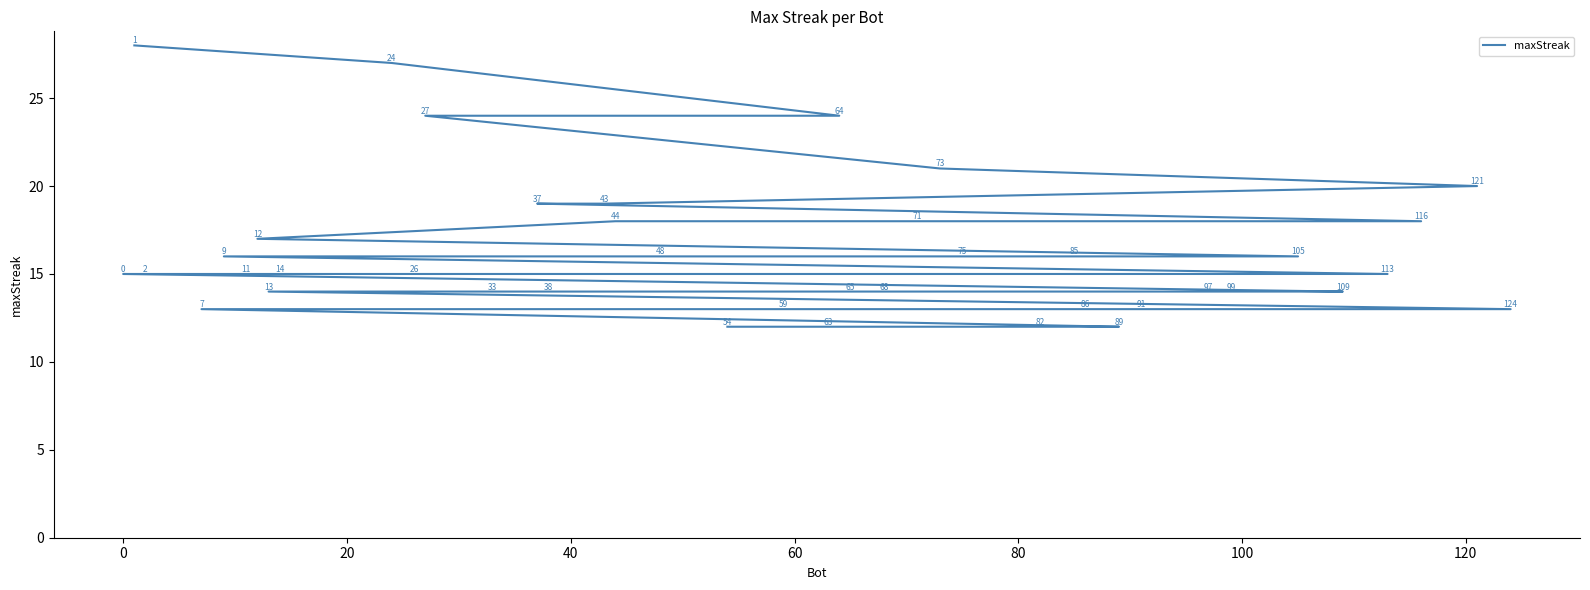

Does the chart have visible grid lines?

No